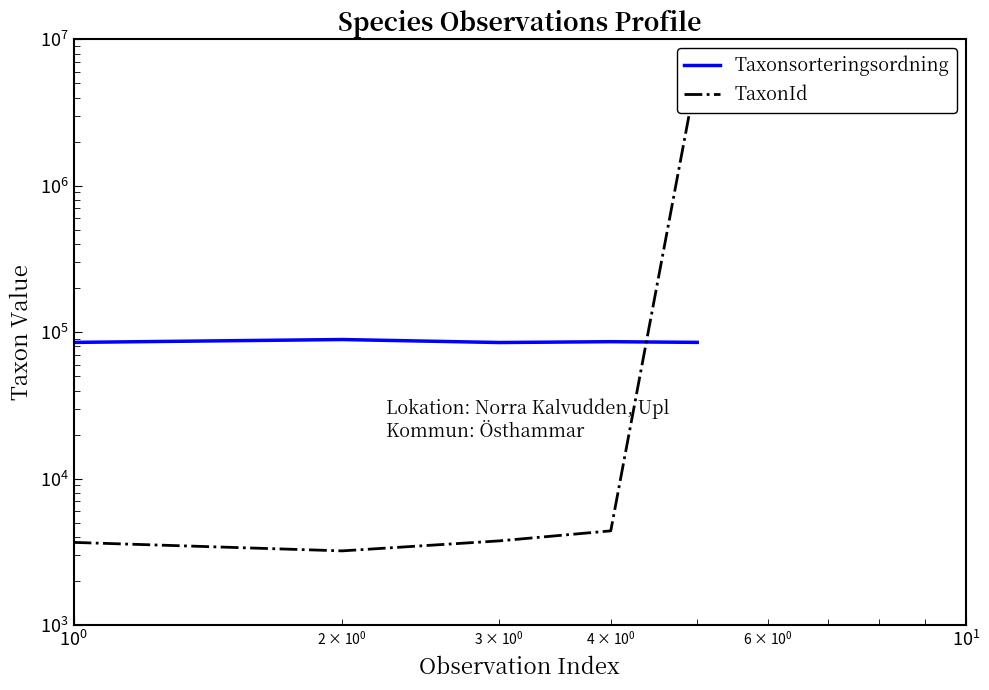

At which label does Taxonsorteringsordning first exceed 85278?

$\mathdefault{10^{0}}$